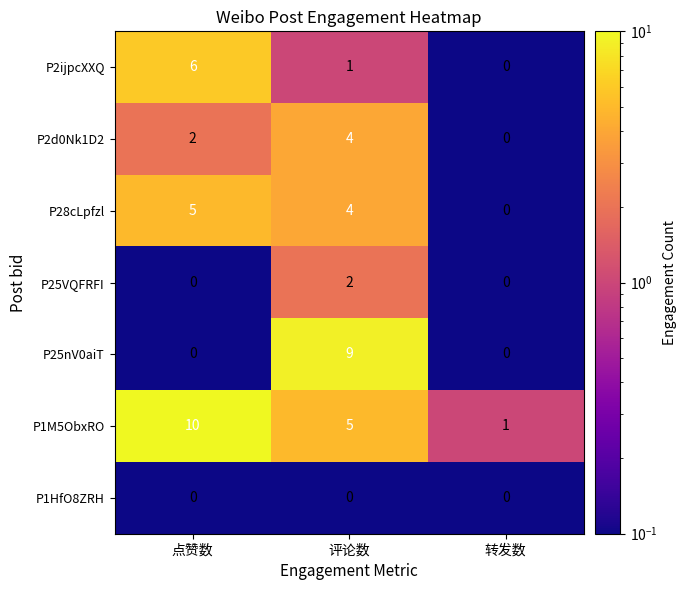

What is the difference between the highest and lowest values at 评论数?

9